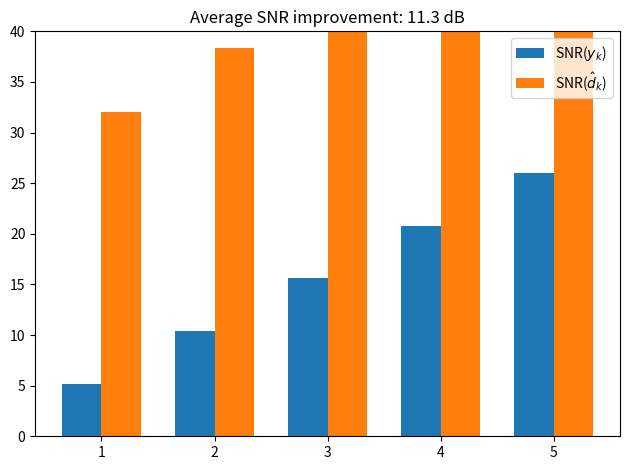

True or false: SNR($y_k$) has a value of 5.9 at 4.

False